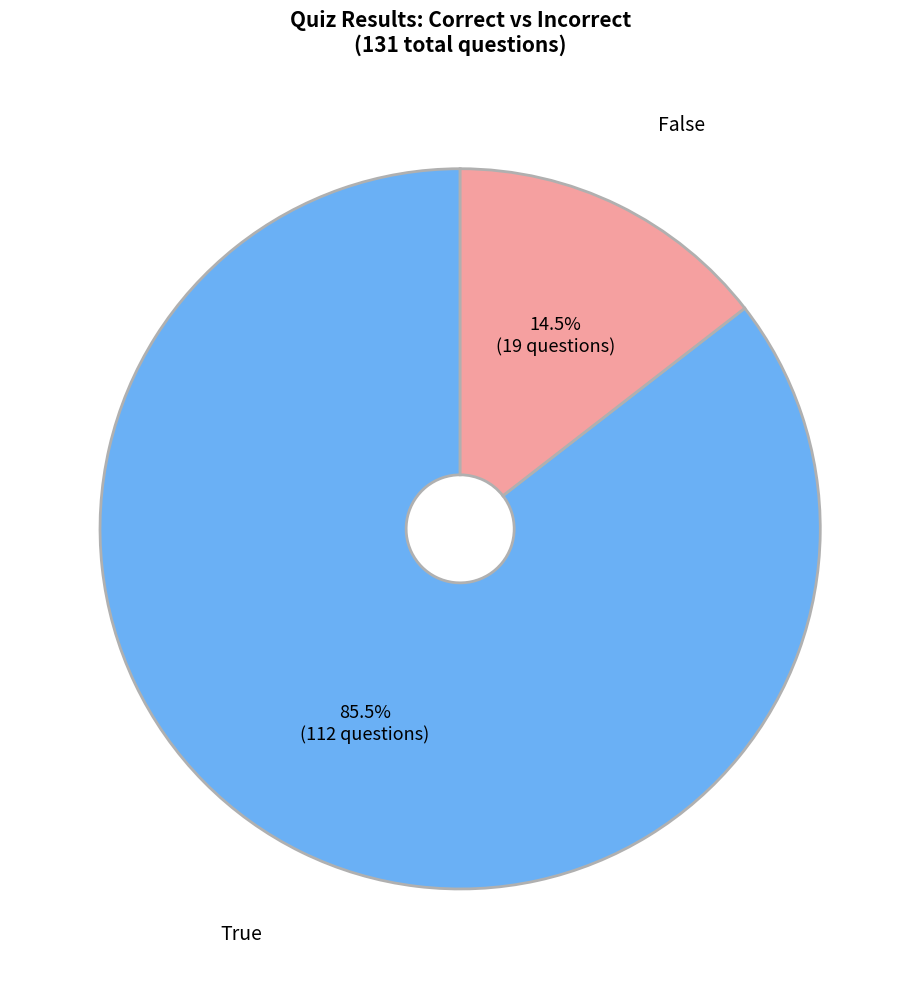

Combined, do False and True account for over 50%?

Yes